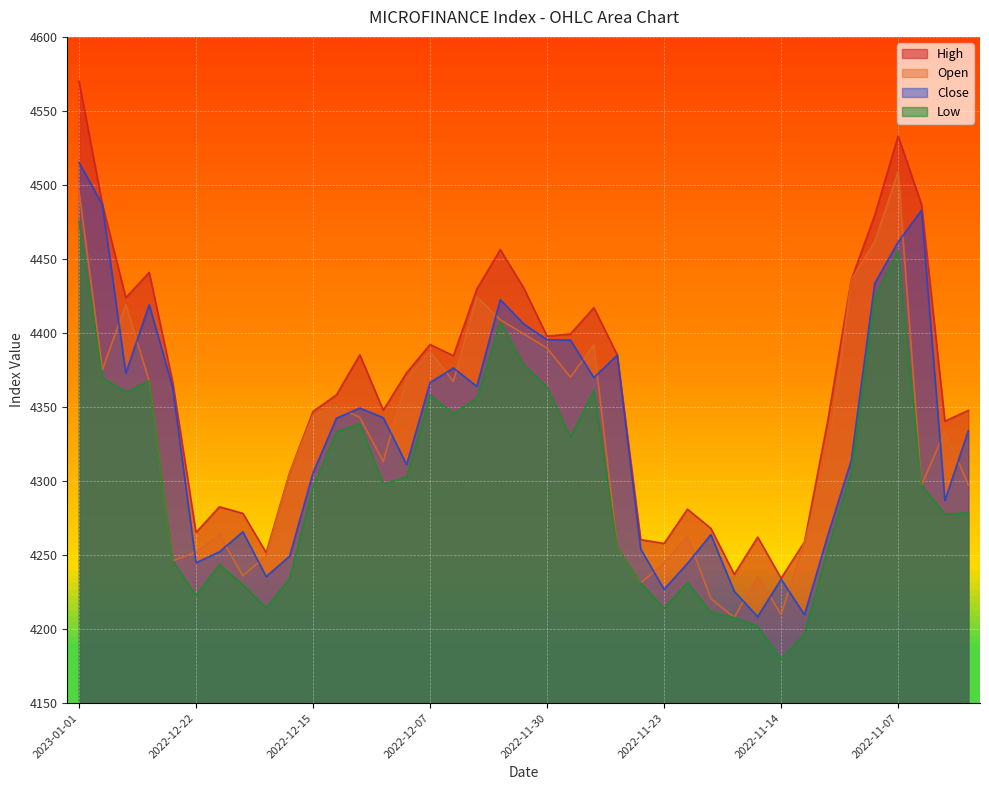

List the labels in order of Open value, largest first.

2022-11-07, 2023-01-01, 2022-11-08, 2022-11-09, 2022-12-05, 2022-12-28, 2022-12-04, 2022-12-01, 2022-11-28, 2022-11-30, 2022-12-07, 2022-12-29, 2022-11-29, 2022-12-11, 2022-12-27, 2022-12-06, 2022-12-14, 2022-12-15, 2022-12-13, 2022-11-03, 2022-11-10, 2022-12-12, 2022-12-18, 2022-11-02, 2022-11-06, 2022-12-21, 2022-11-22, 2022-11-13, 2022-11-27, 2022-12-22, 2022-12-19, 2022-12-26, 2022-11-23, 2022-12-20, 2022-11-15, 2022-11-24, 2022-11-17, 2022-11-14, 2022-11-16